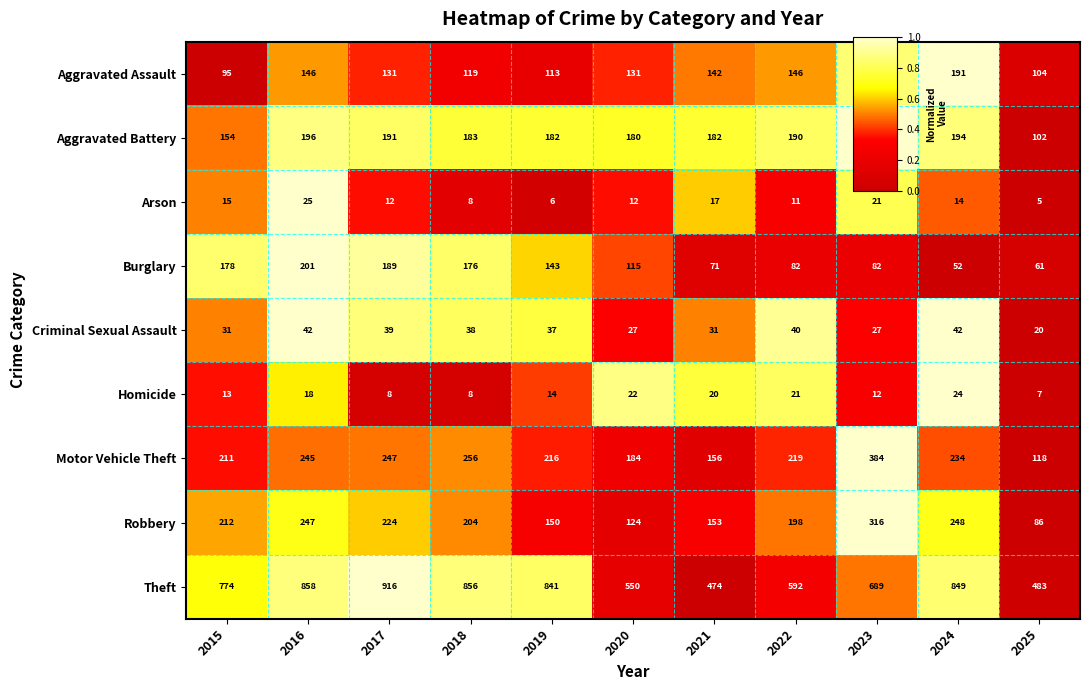

Rank the series at 2024 from highest to lowest value.

Theft, Robbery, Motor Vehicle Theft, Aggravated Battery, Aggravated Assault, Burglary, Criminal Sexual Assault, Homicide, Arson